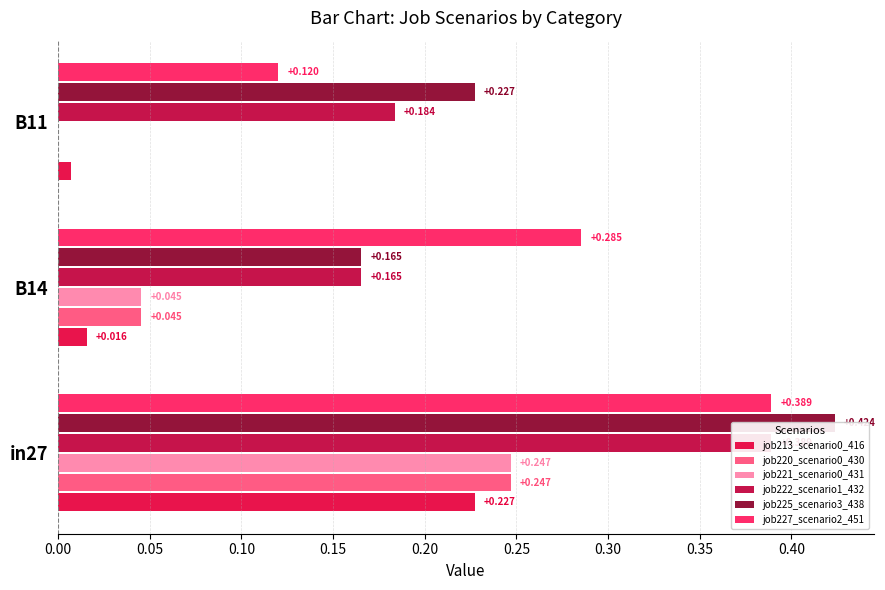

Reading left to right, transcribe all the data shown in this chart.

job213_scenario0_416: 0.2	0.0	0.0
job220_scenario0_430: 0.2	0.0	0.0
job221_scenario0_431: 0.2	0.0	0.0
job222_scenario1_432: 0.4	0.2	0.2
job225_scenario3_438: 0.4	0.2	0.2
job227_scenario2_451: 0.4	0.3	0.1